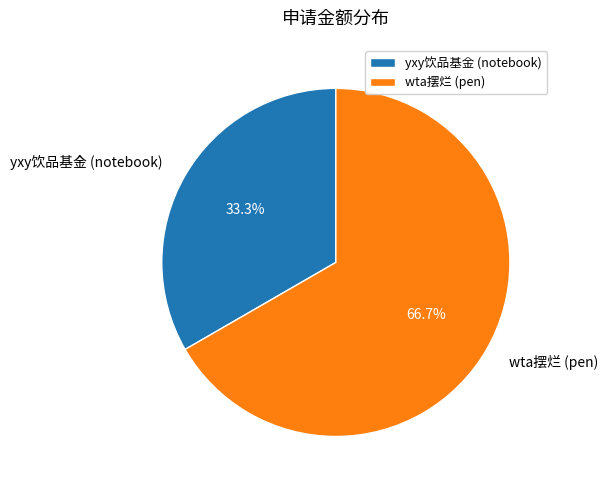

What is the ratio of the value at yxy饮品基金 (notebook) to the value at wta摆烂 (pen)?

0.5